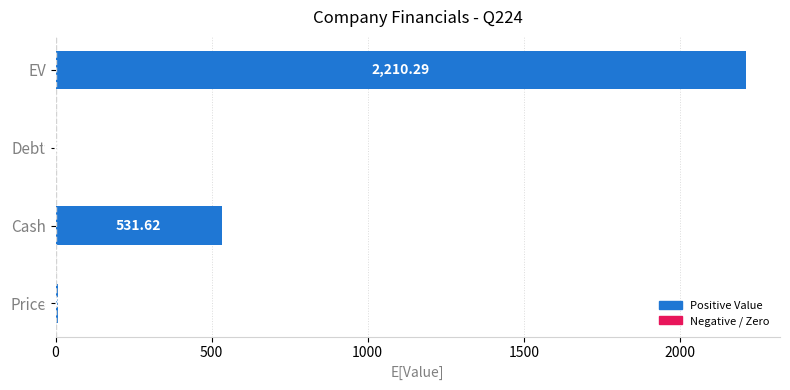

Which label corresponds to the largest value in the chart?

EV